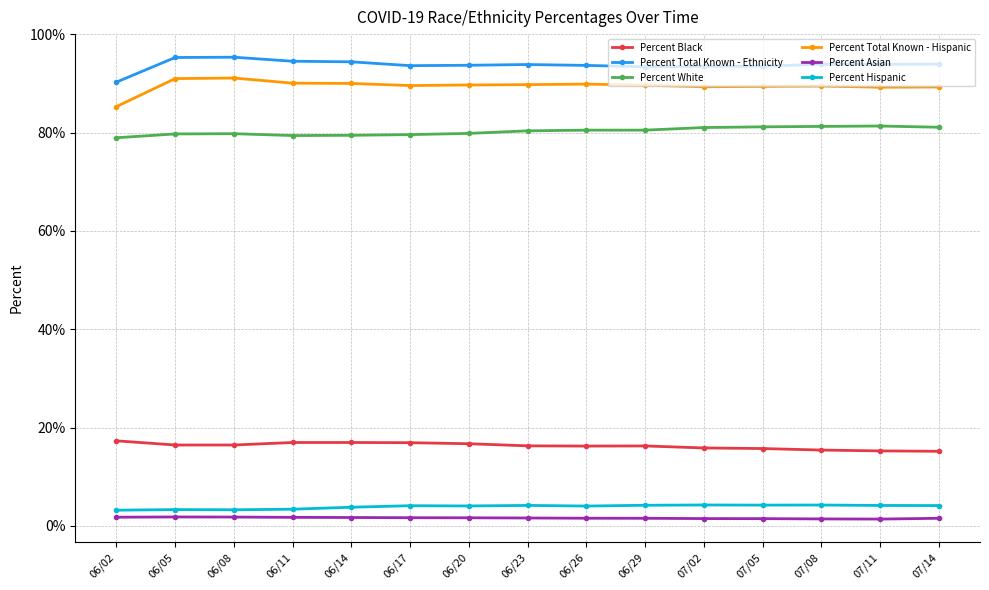

The value of Percent Total Known - Hispanic at 06/14 is 90.0. True or false?

True